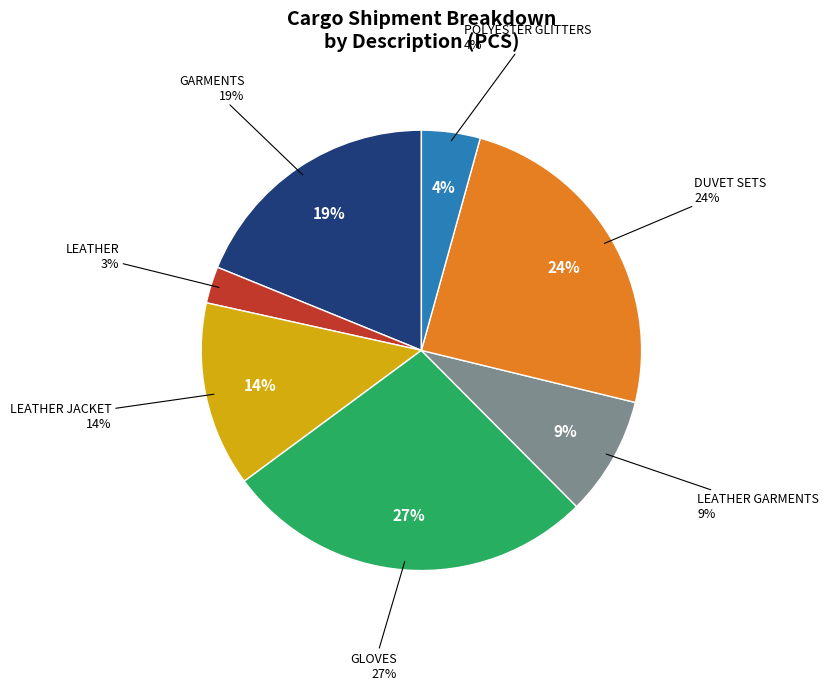

Does POLYESTER GLITTERS represent more than half of the total?

No